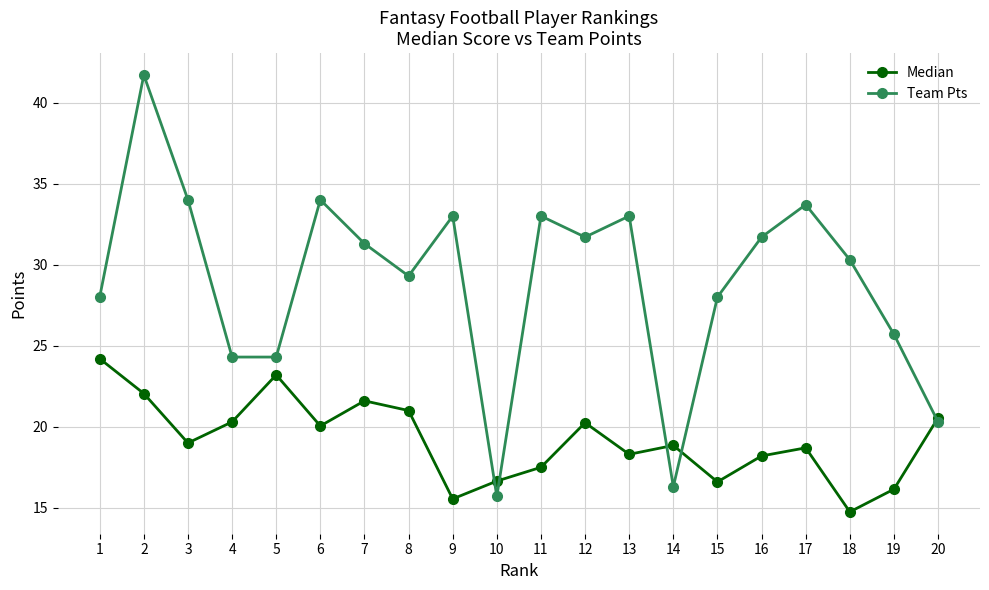

List the series in order of their peak value, highest first.

Team Pts, Median